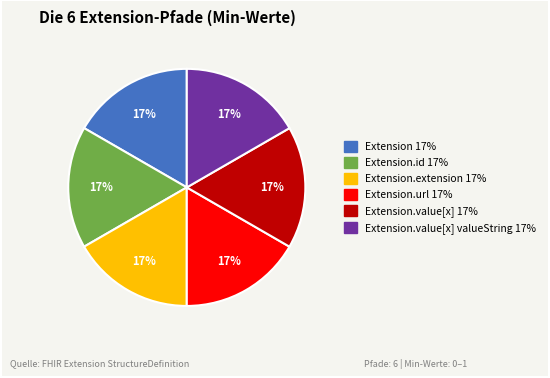

To the nearest percent, what is the average slice percentage?

17%